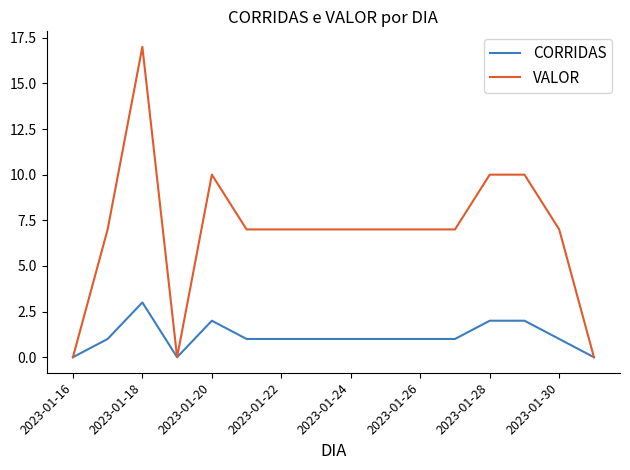

Which series has the largest total across all categories?

VALOR